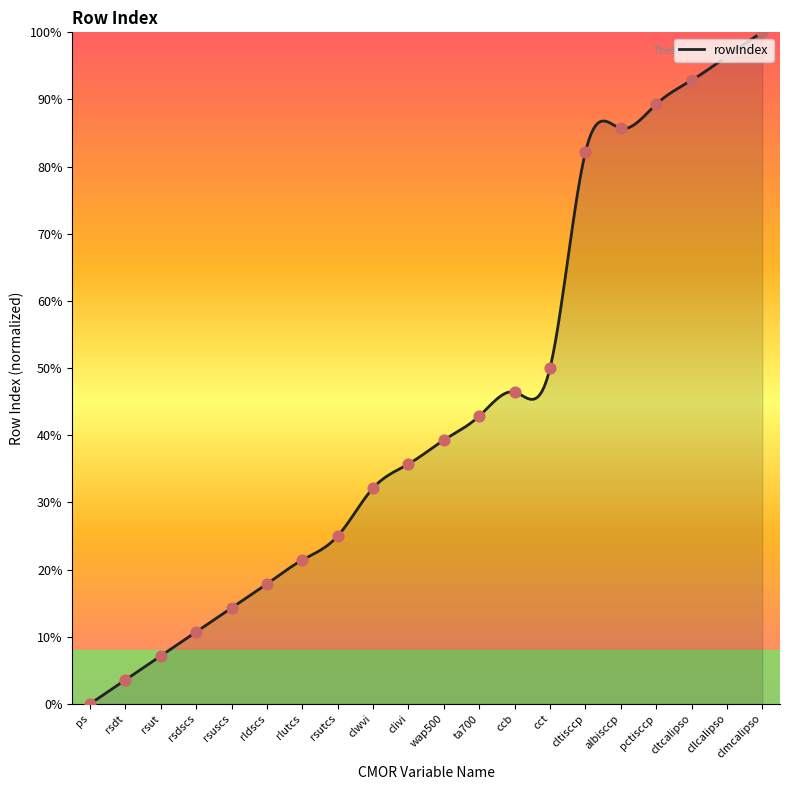

What is the change in value from rlutcs to pctisccp?

+67.9